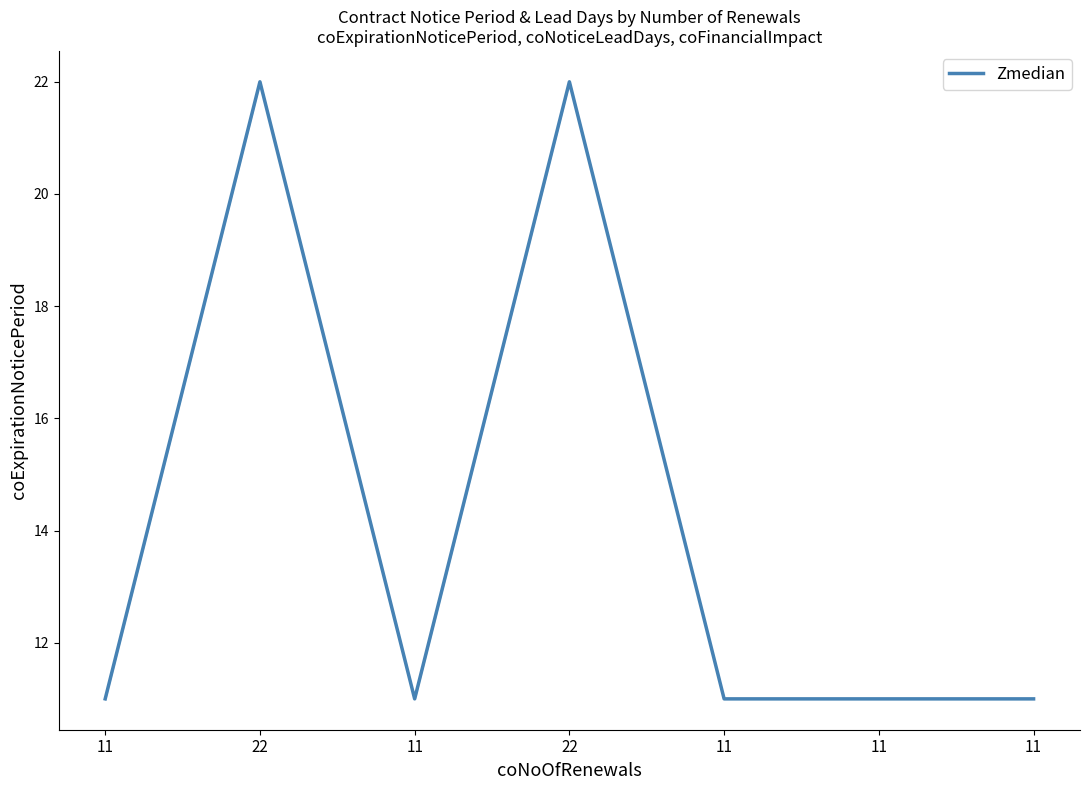

How many lines are shown in the chart?

1